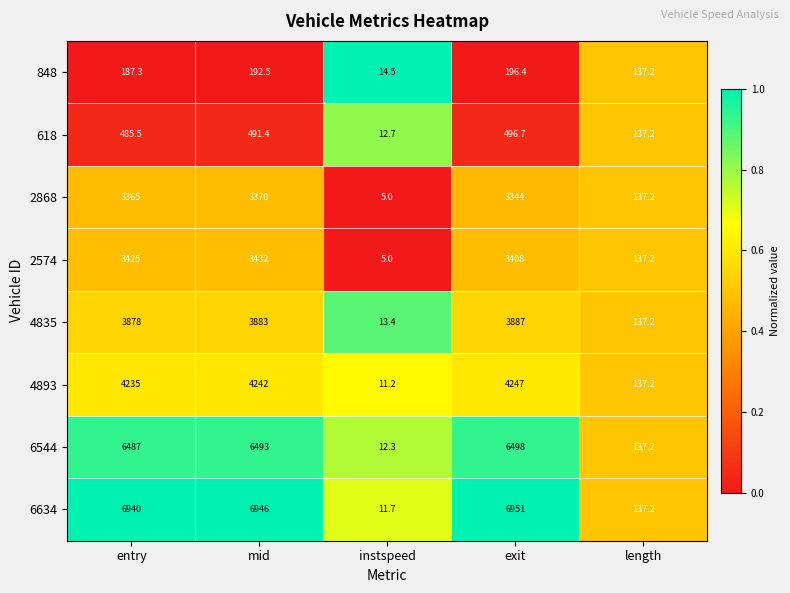

Which series has the largest total across all categories?

6634